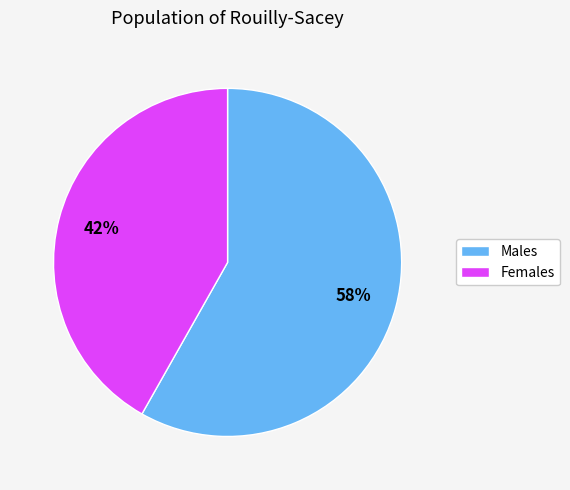

Is there a majority slice in this chart?

Yes